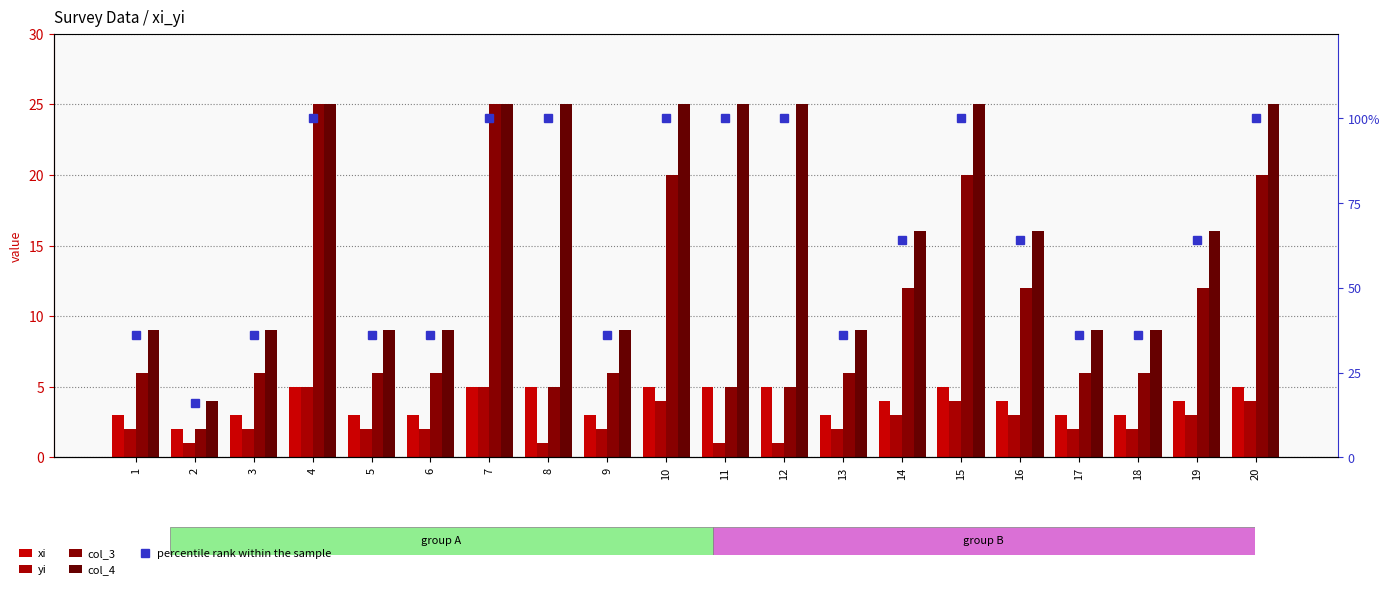

The value of percentile rank within the sample at 3 is 23. True or false?

False